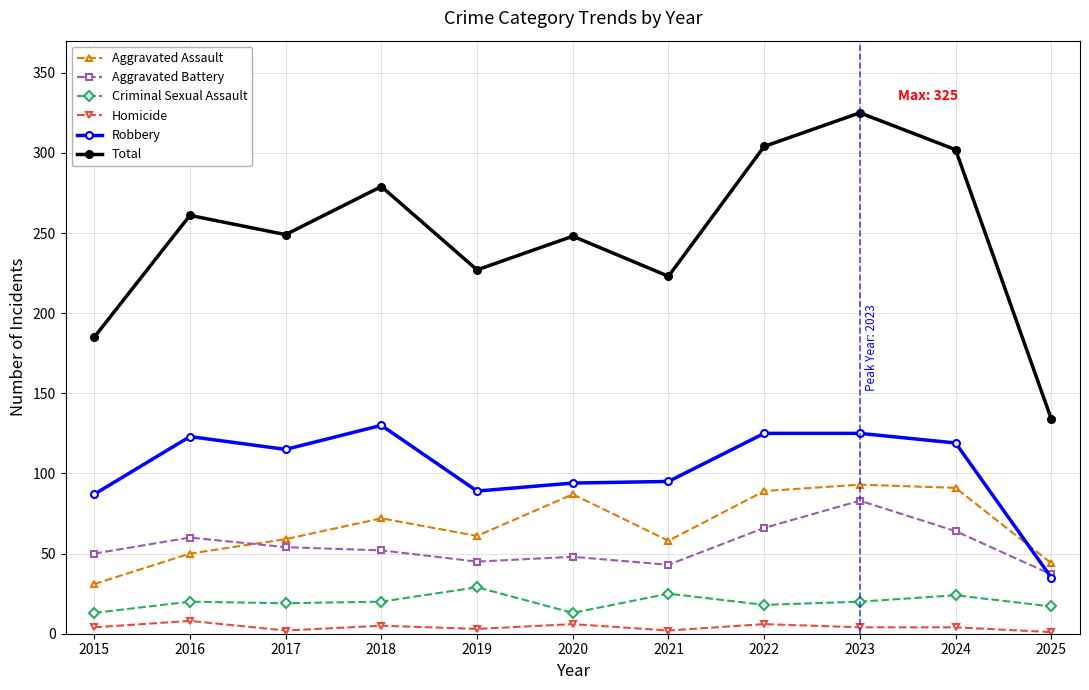

The Robbery series shows 35 at 2025. True or false?

True